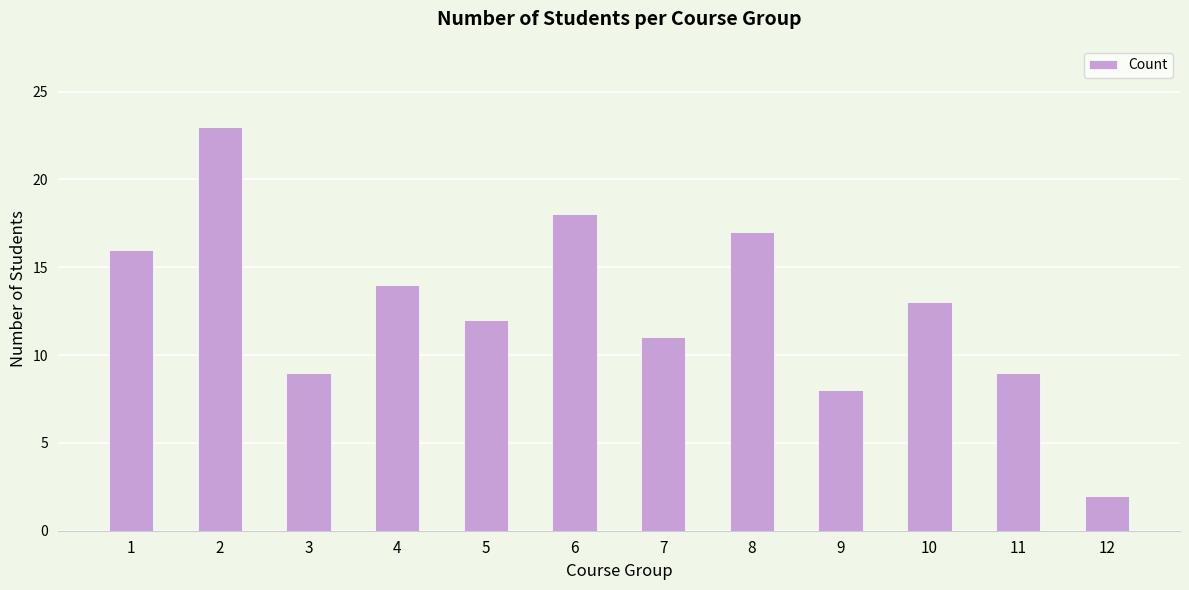

How many distinct data groups are displayed?

1